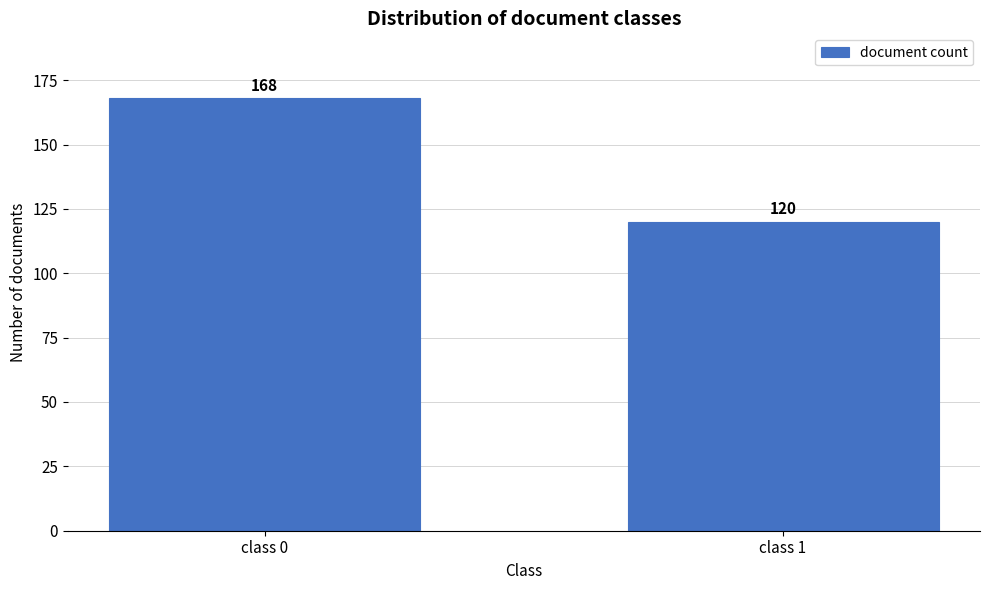

Reading left to right, list all the values displayed in this chart.

168	120